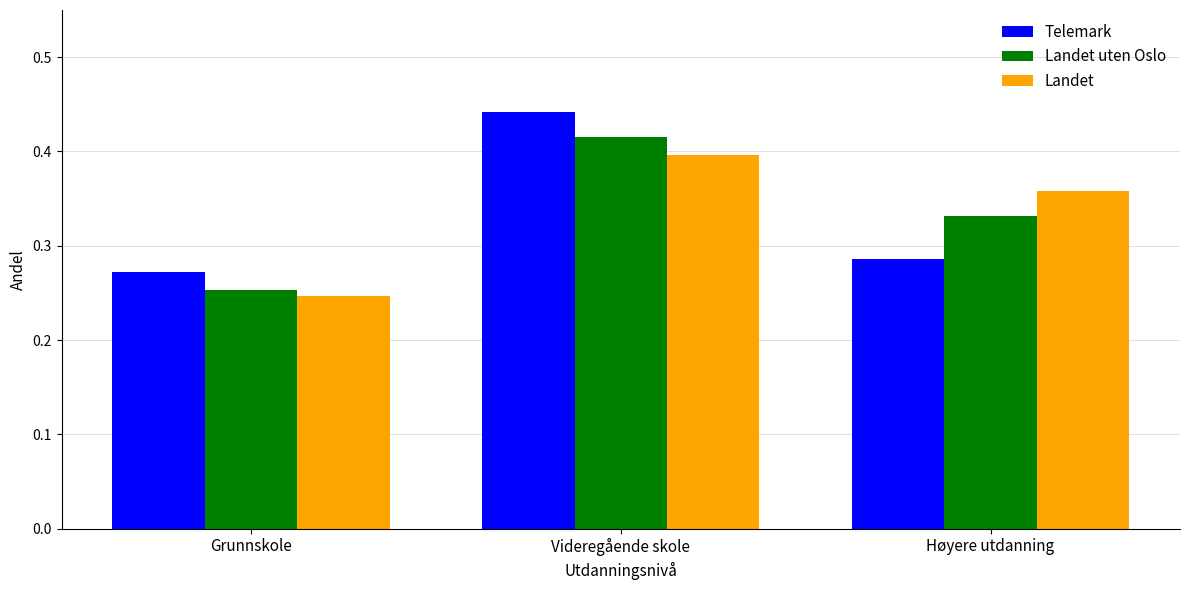

What is the difference between the maximum and second lowest values in the Landet uten Oslo series?

0.1